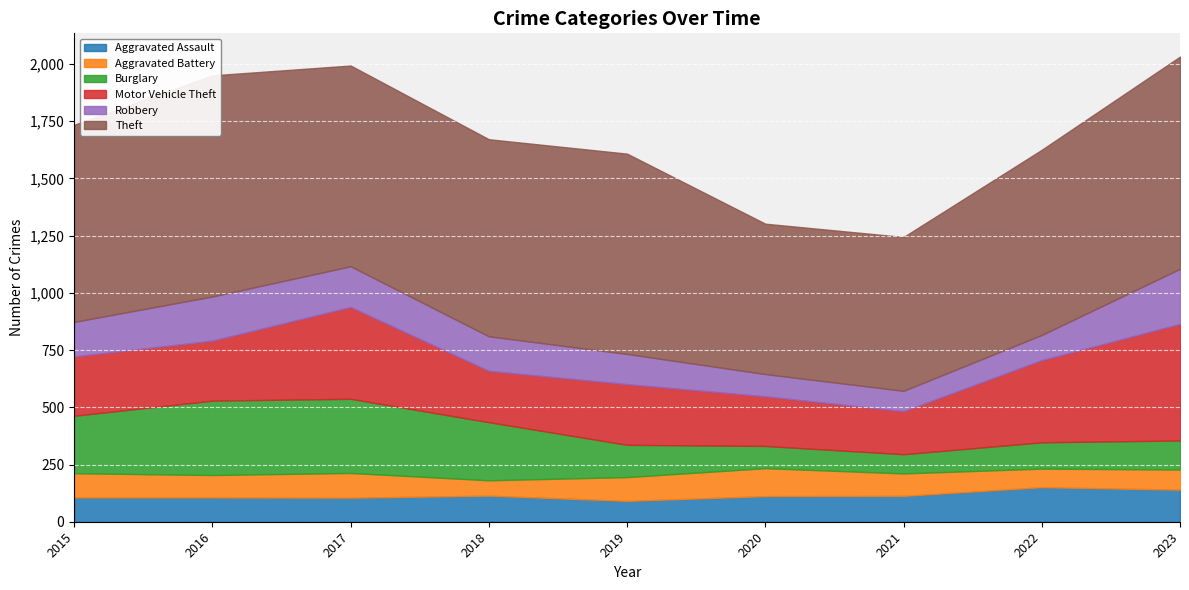

What is the value of the Motor Vehicle Theft point at the 8th from the left?

359